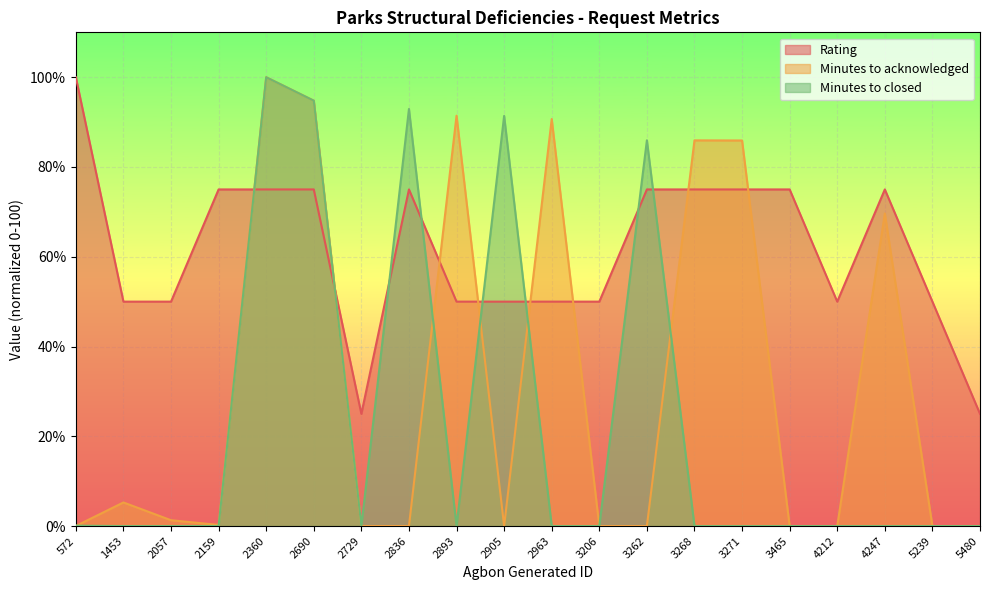

Between 2159 and 3206, which is larger?

2159